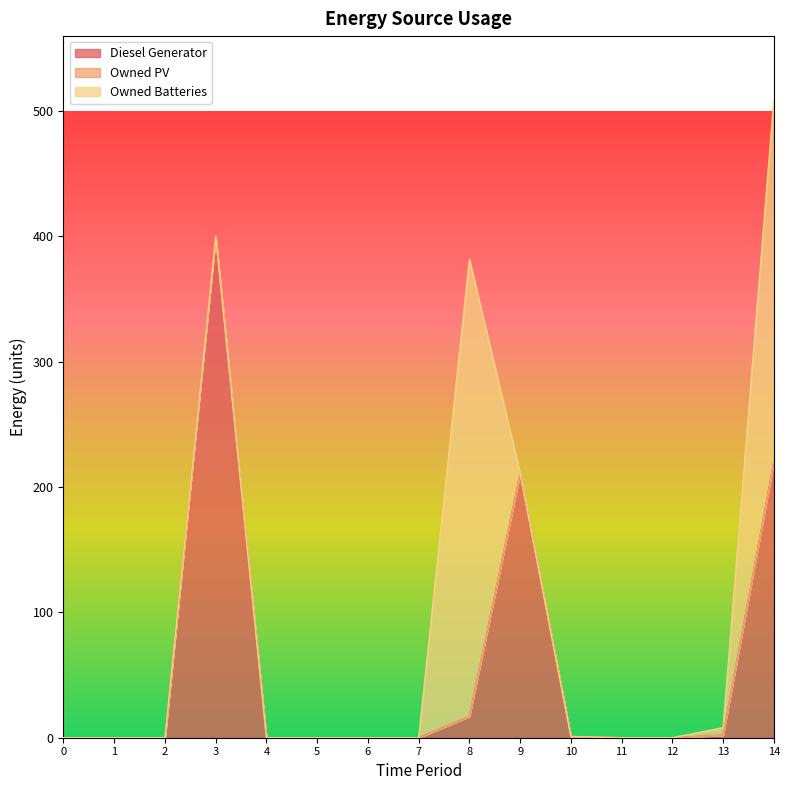

What are all the series names shown in the legend?

Diesel Generator, Owned PV, Owned Batteries